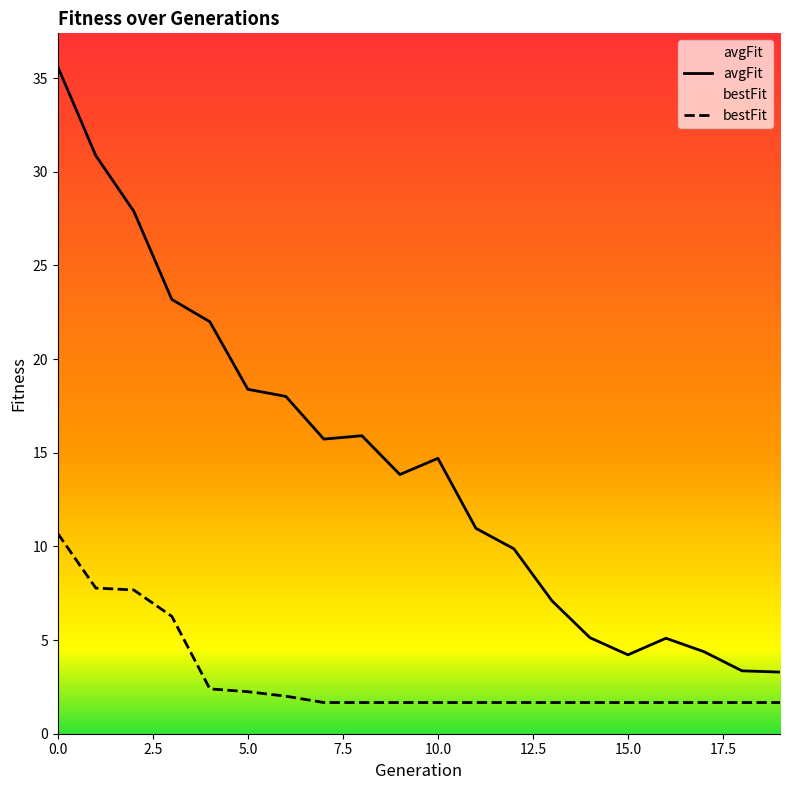

What is the minimum value for bestFit?

1.7